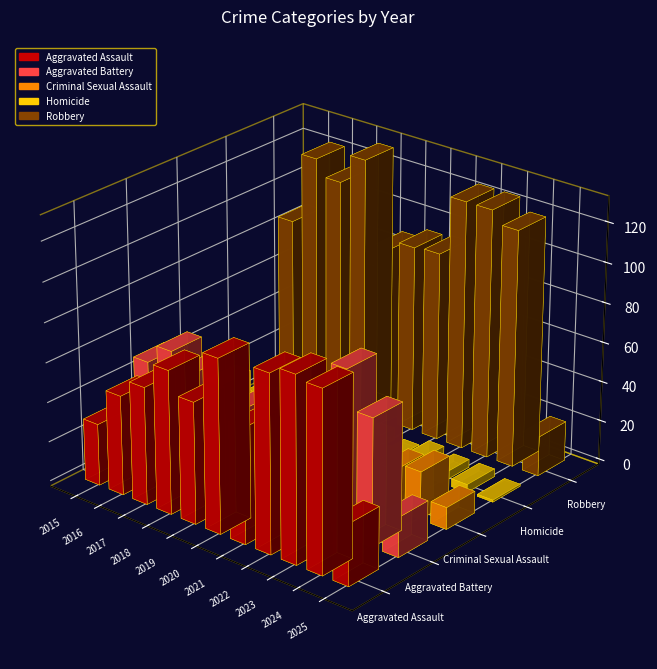

At which category is the sum across all series the highest?

2023